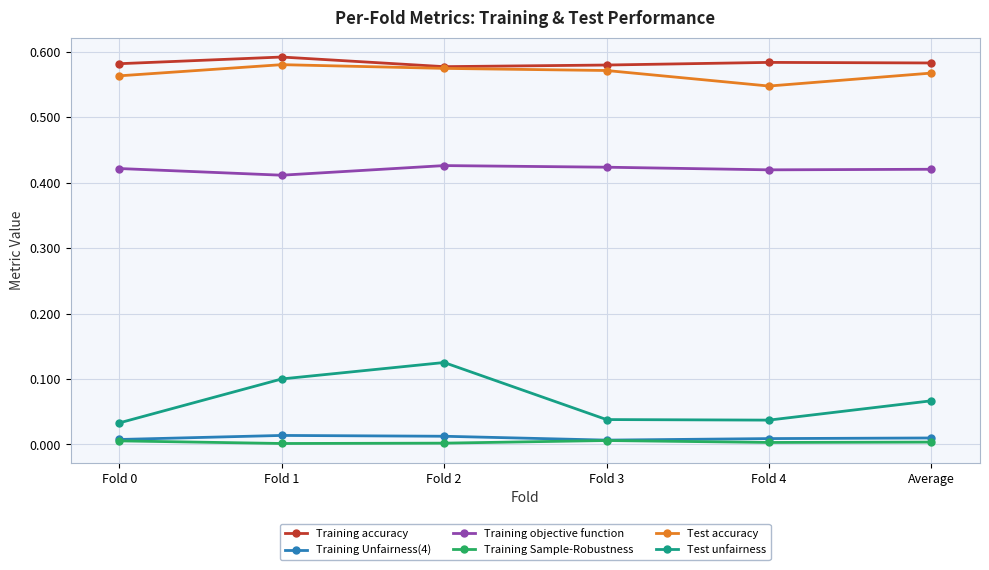

Which category has the highest value in the Test accuracy series?

Fold 1